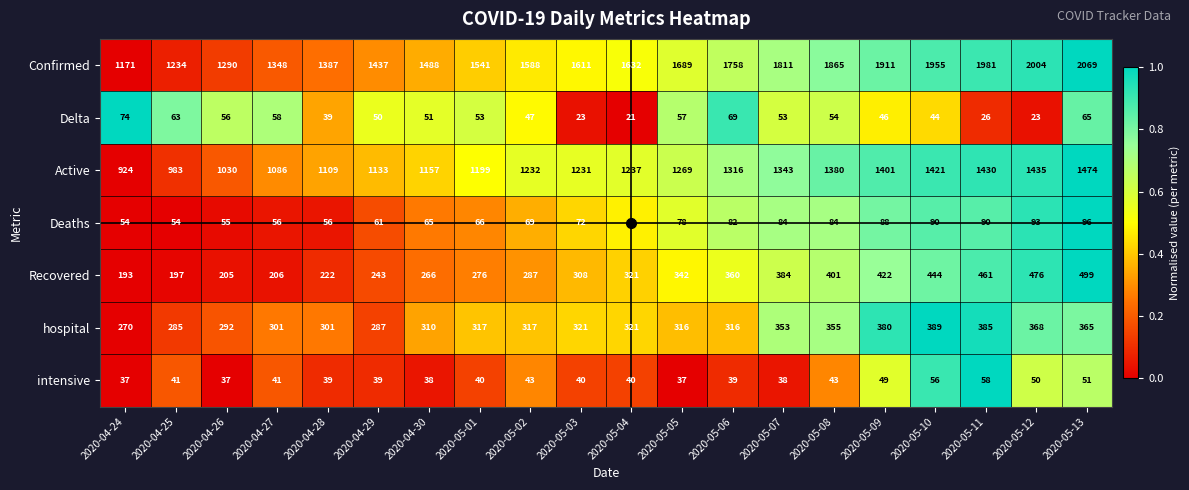

The Active series shows 1401 at 2020-05-09. True or false?

True